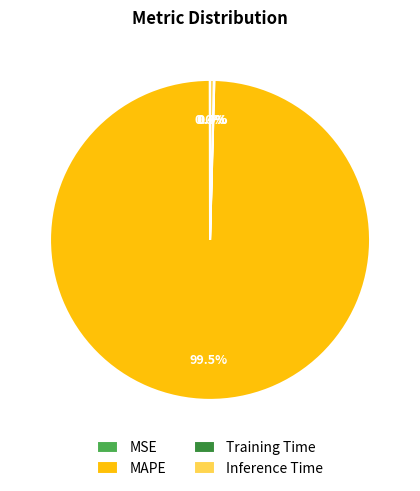

Which category has the biggest portion of the pie?

MAPE